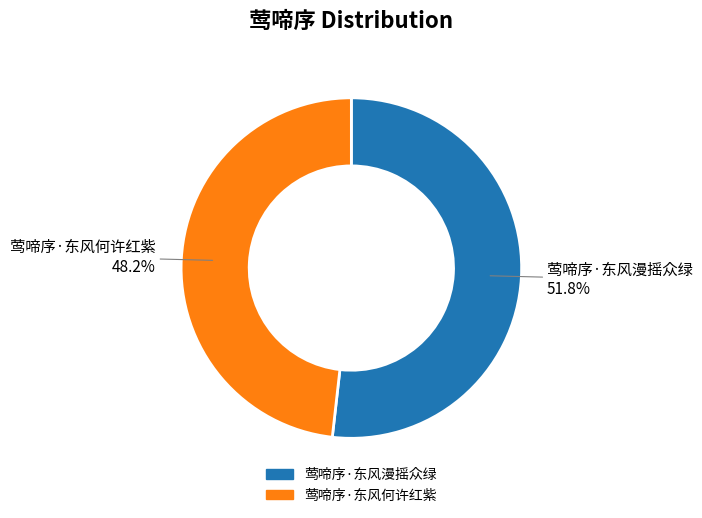

To the nearest percent, what percentage of the pie is 莺啼序·东风漫摇众绿?

52%